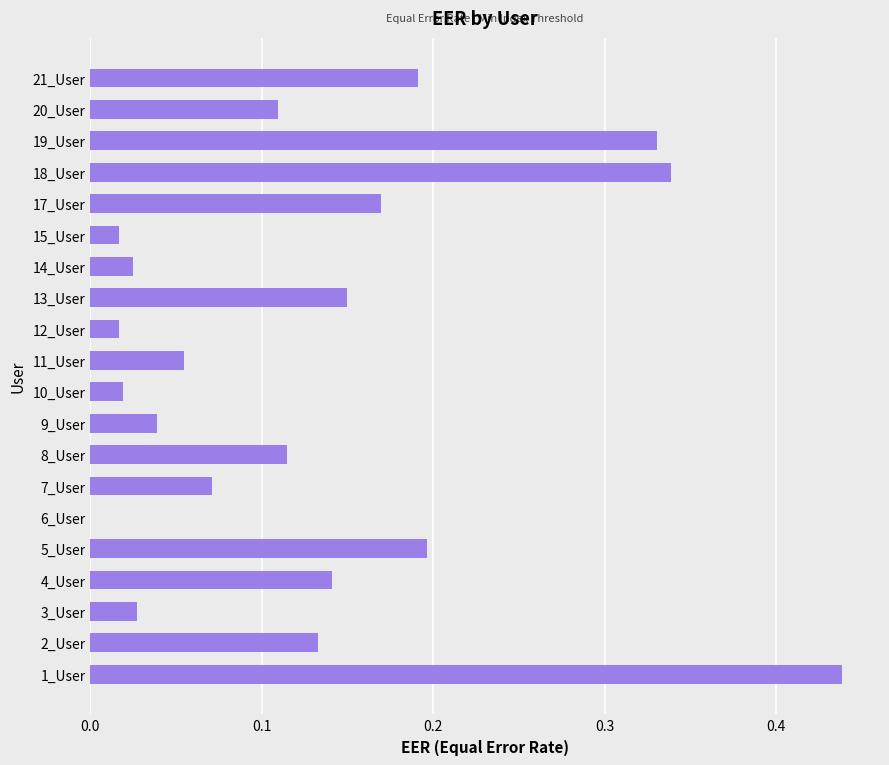

Are the bars grouped side by side (vs. stacked)?

No